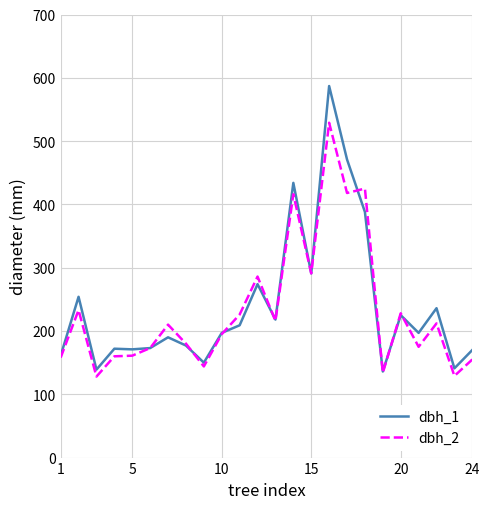

Which series has the largest range (max minus min)?

dbh_1